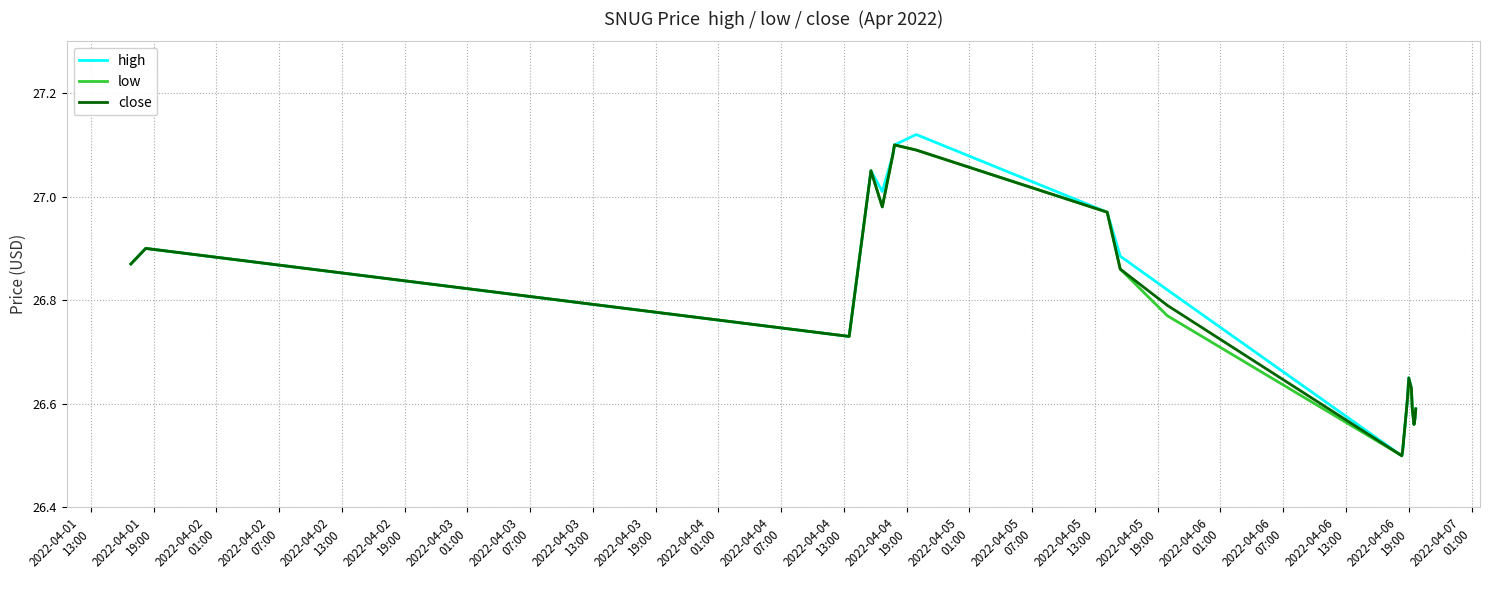

What is the difference between the second highest and second lowest values in the close series?

0.6